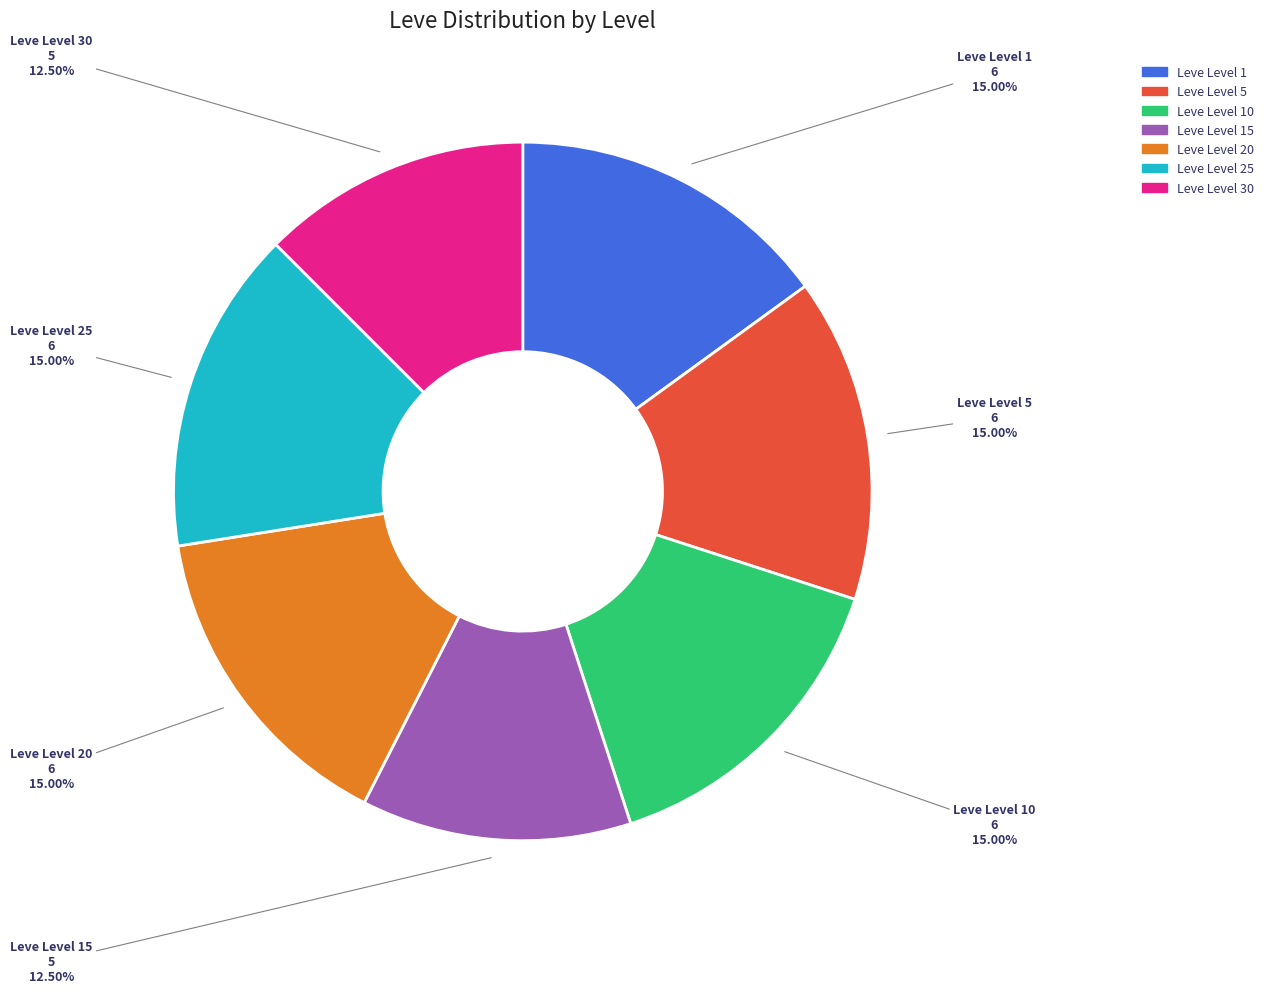

Is there any slice that represents more than half of the pie?

No